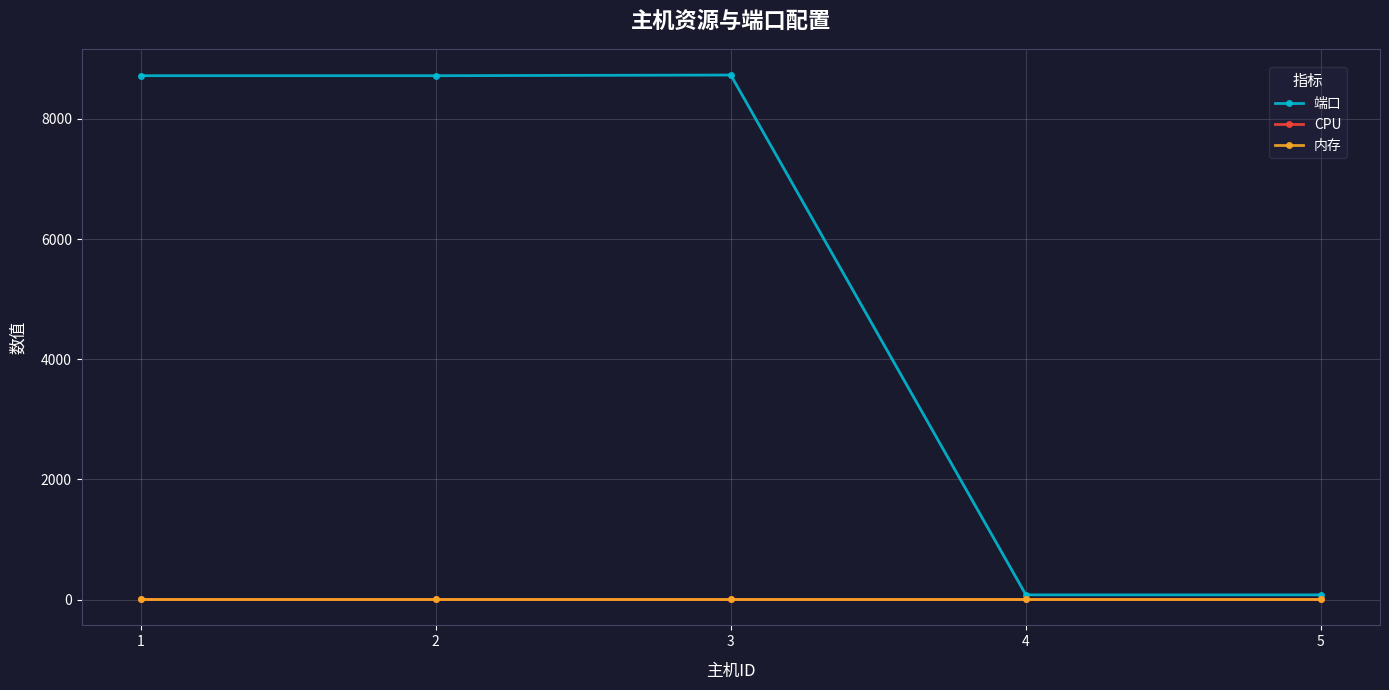

Is this an area chart (filled region under the line)?

No